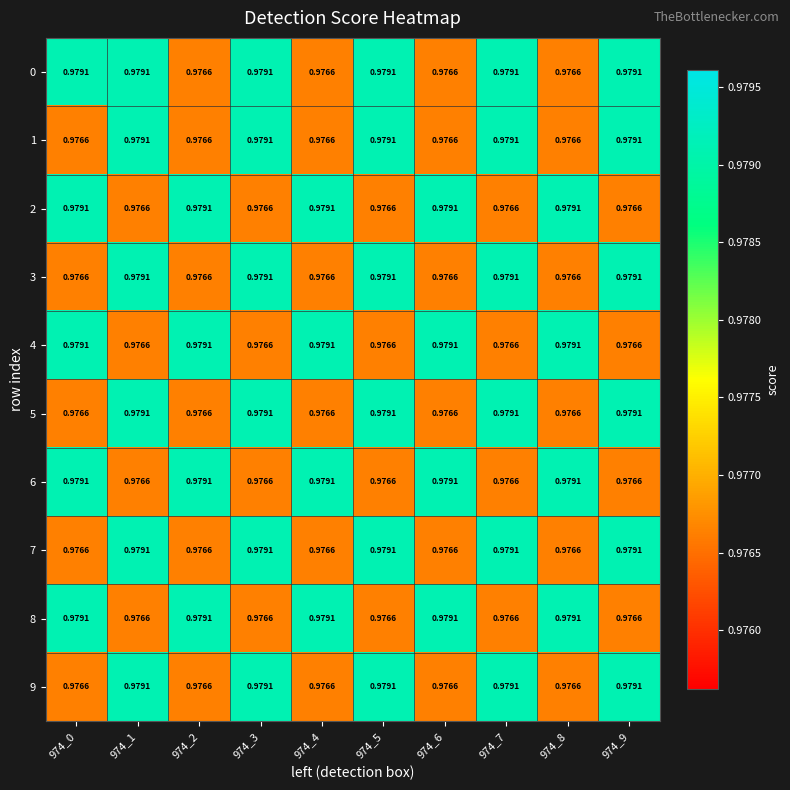

How many data points does each series have?

10